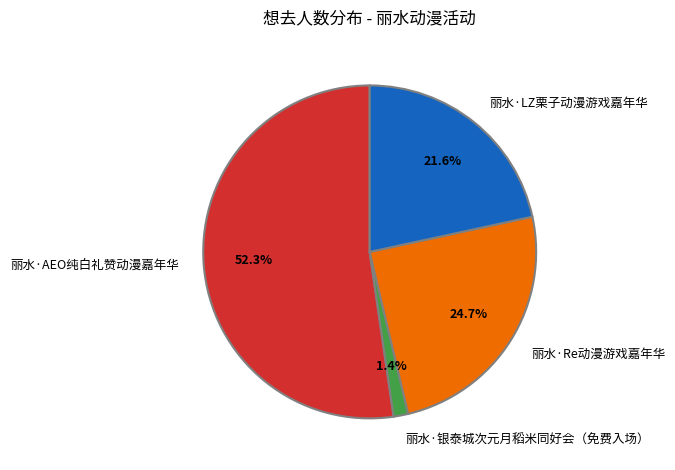

What percentage is the 丽水·AEO纯白礼赞动漫嘉年华 slice, to the nearest percent?

52%